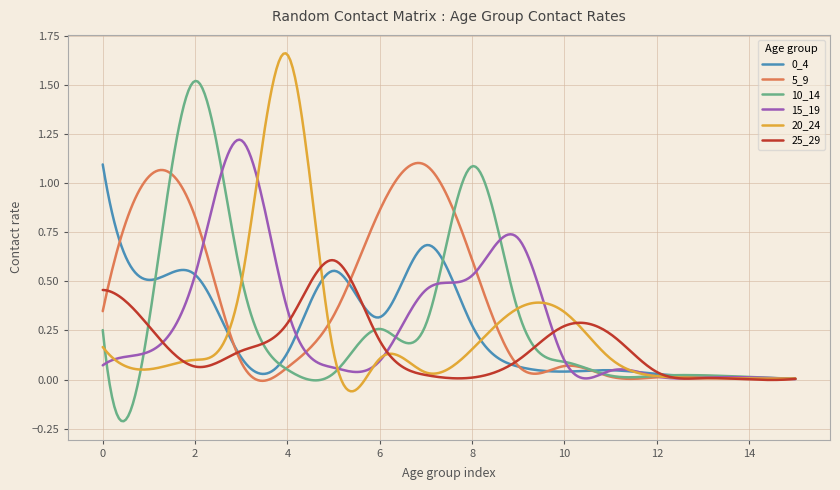

Where is the first local minimum for 0_4?

1